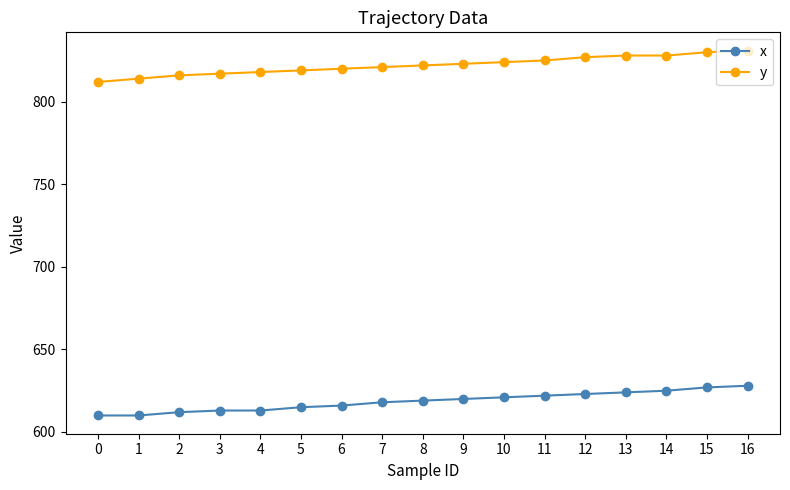

What is the difference between the highest and lowest values at 1?

204